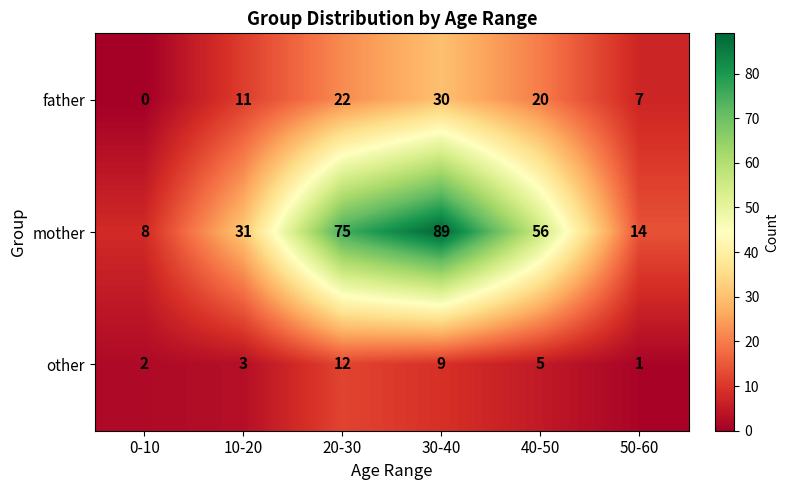

Rank the series at 50-60 from highest to lowest value.

mother, father, other